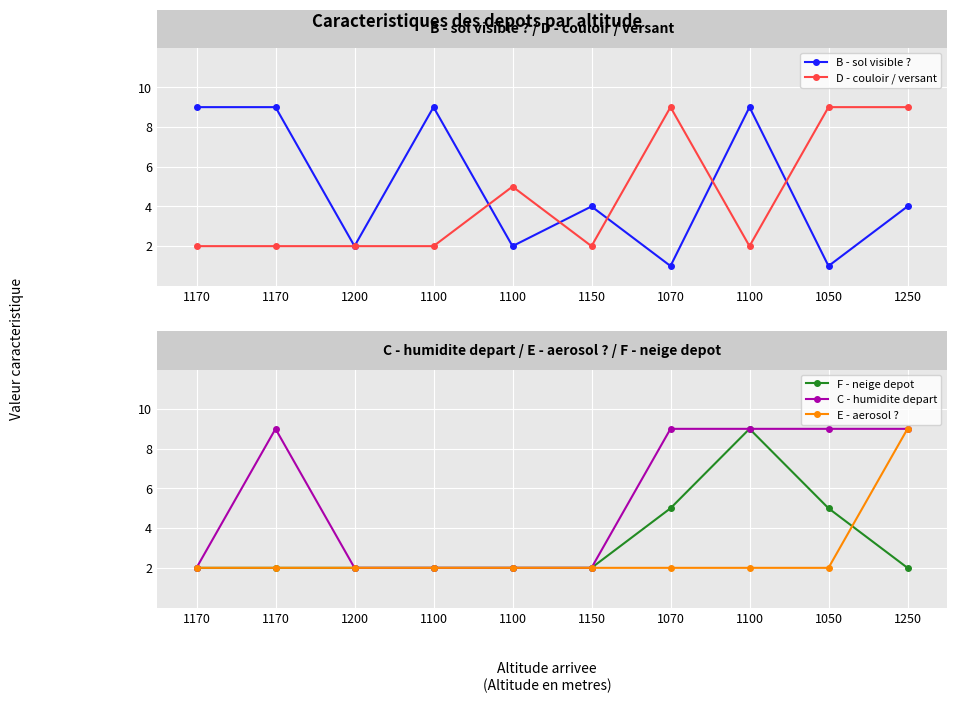

How many lines are shown in the chart?

5